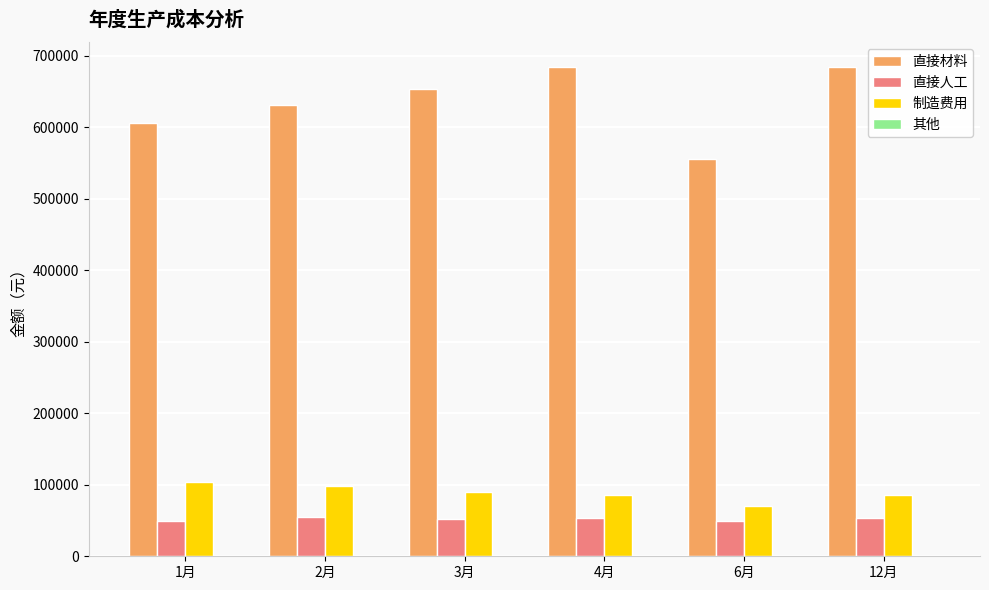

What is the sum of all 直接材料 values?

3816407.7